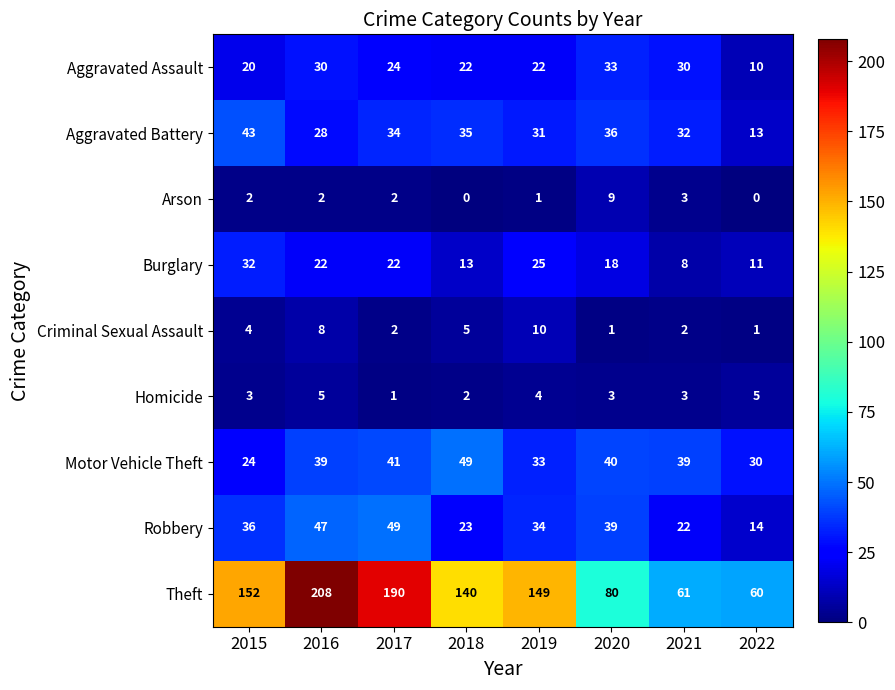

What is the difference between the maximum and second lowest values in the Theft series?

147